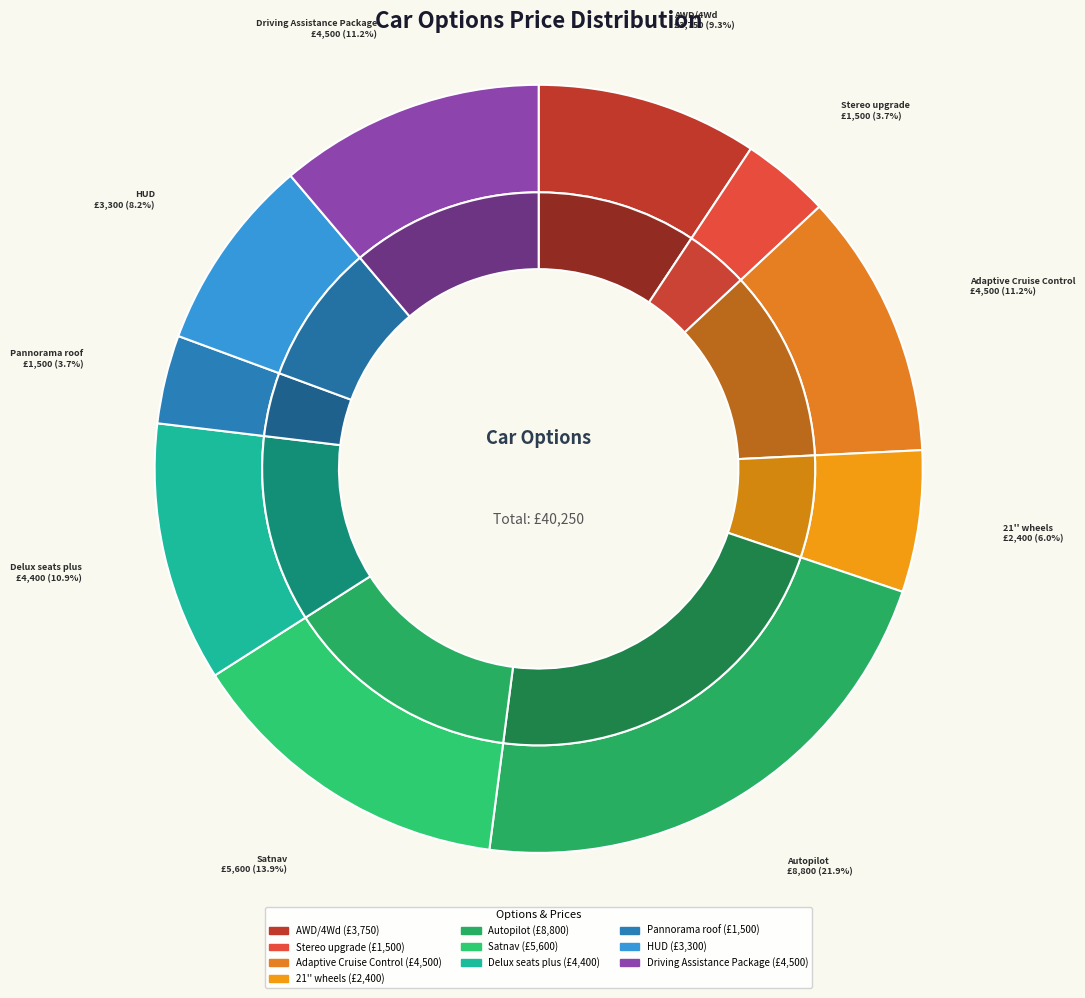

How many segments does this pie chart have?

10